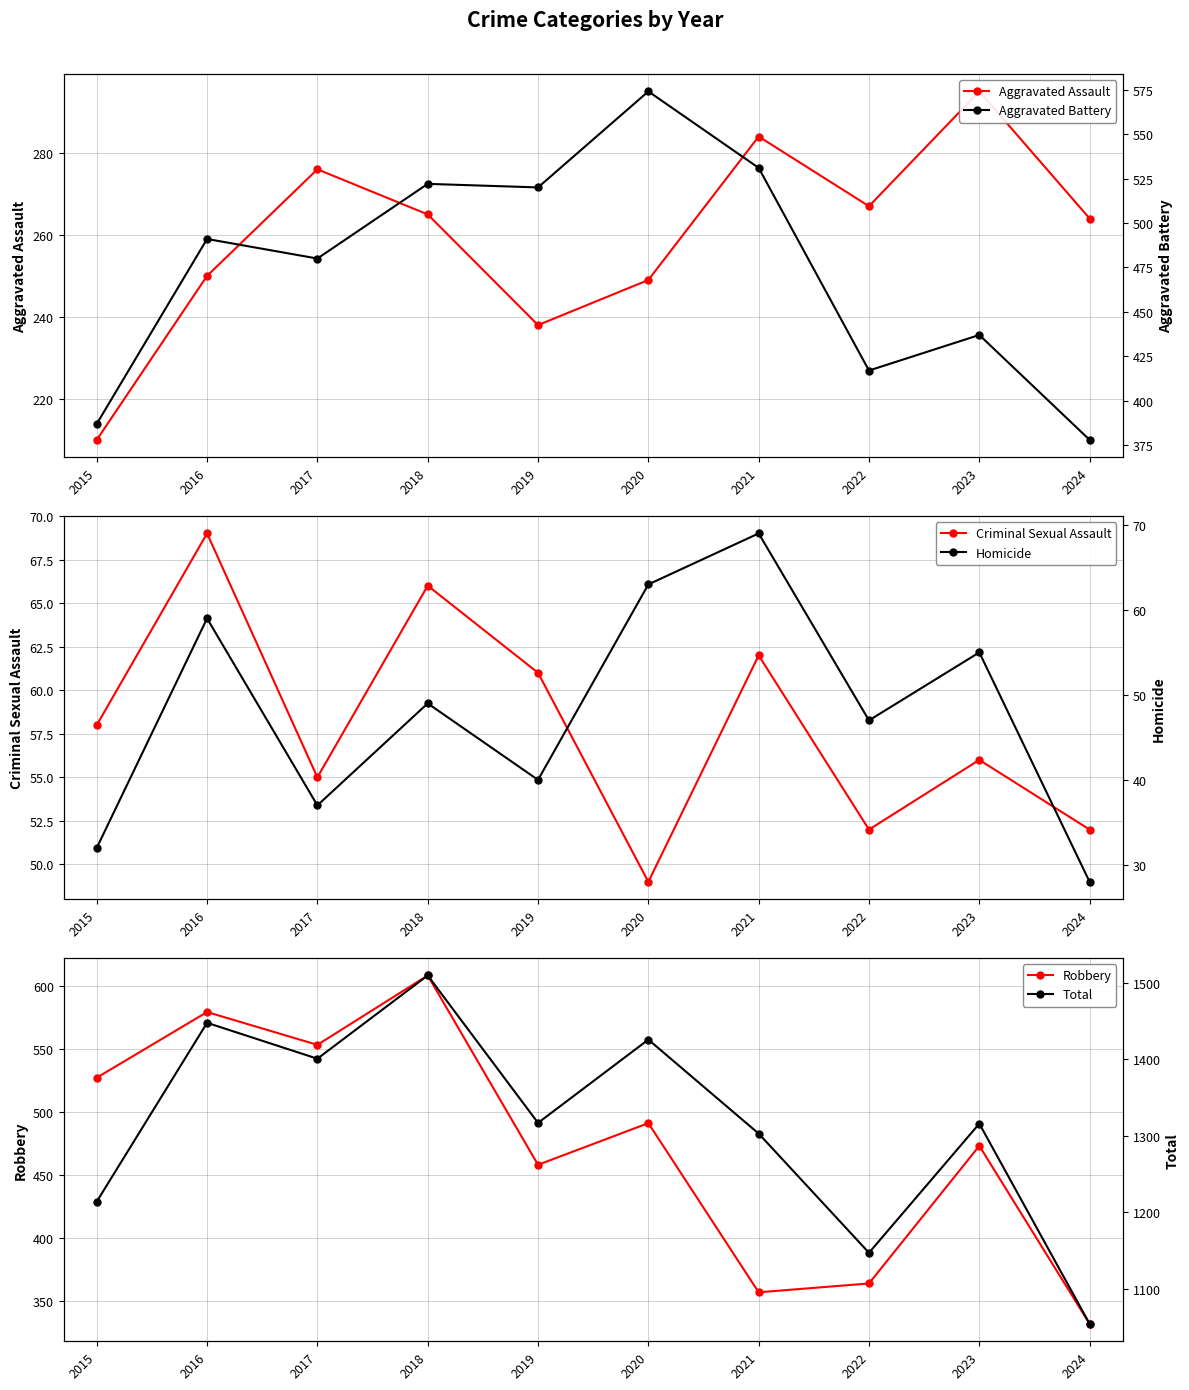

Which category has the highest value in the Criminal Sexual Assault series?

2016